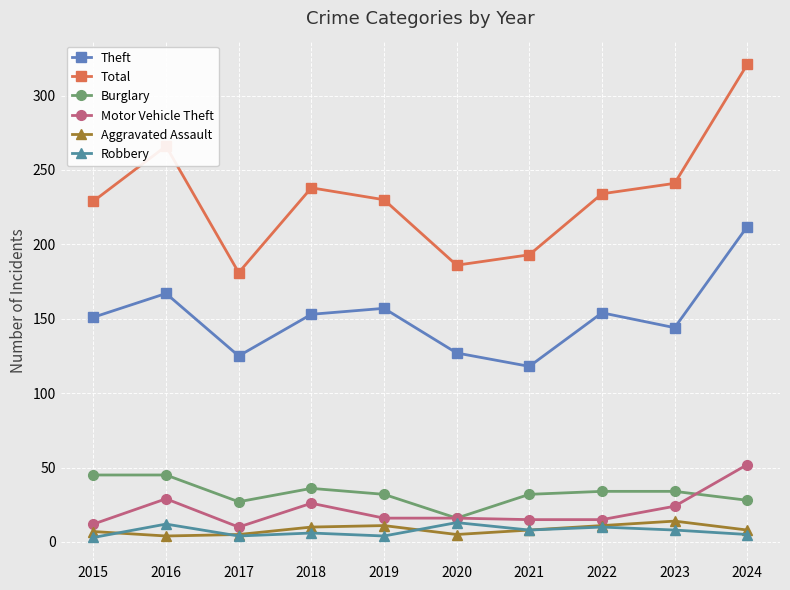

The Motor Vehicle Theft series shows 26 at 2018. True or false?

True